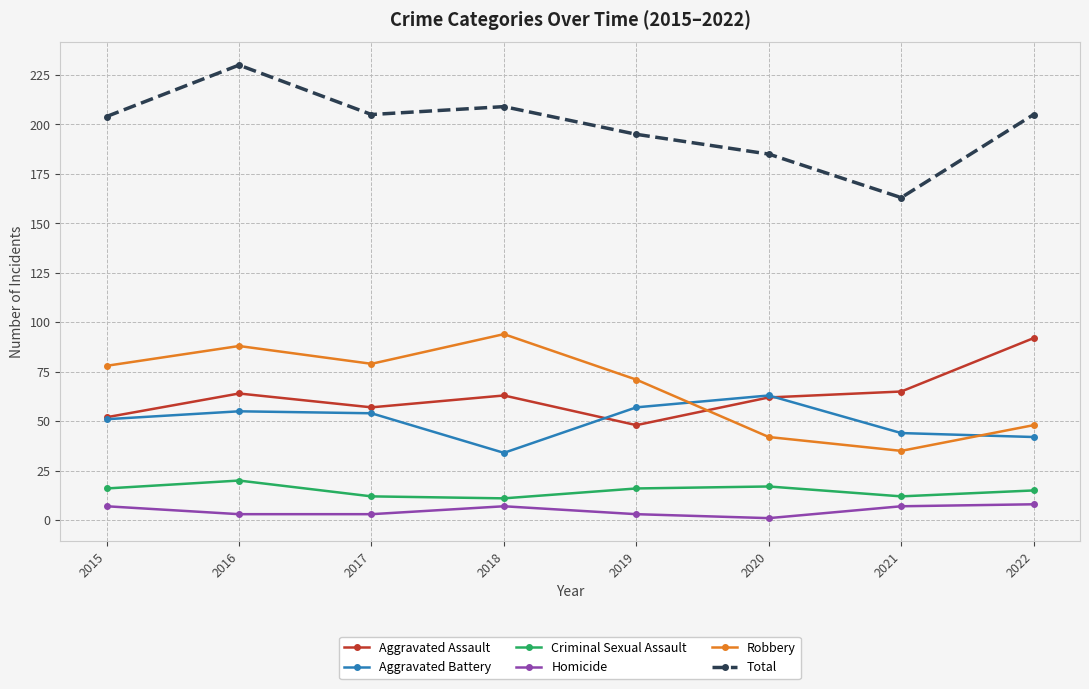

Is it true that Aggravated Battery equals 55 at 2016?

True